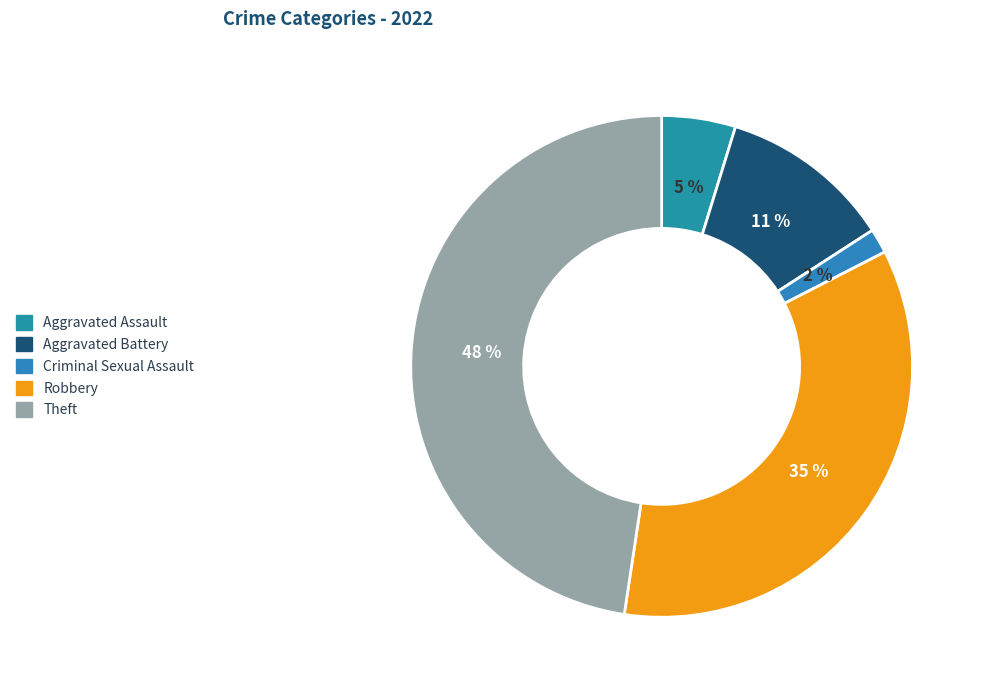

Does Aggravated Battery represent more than half of the total?

No